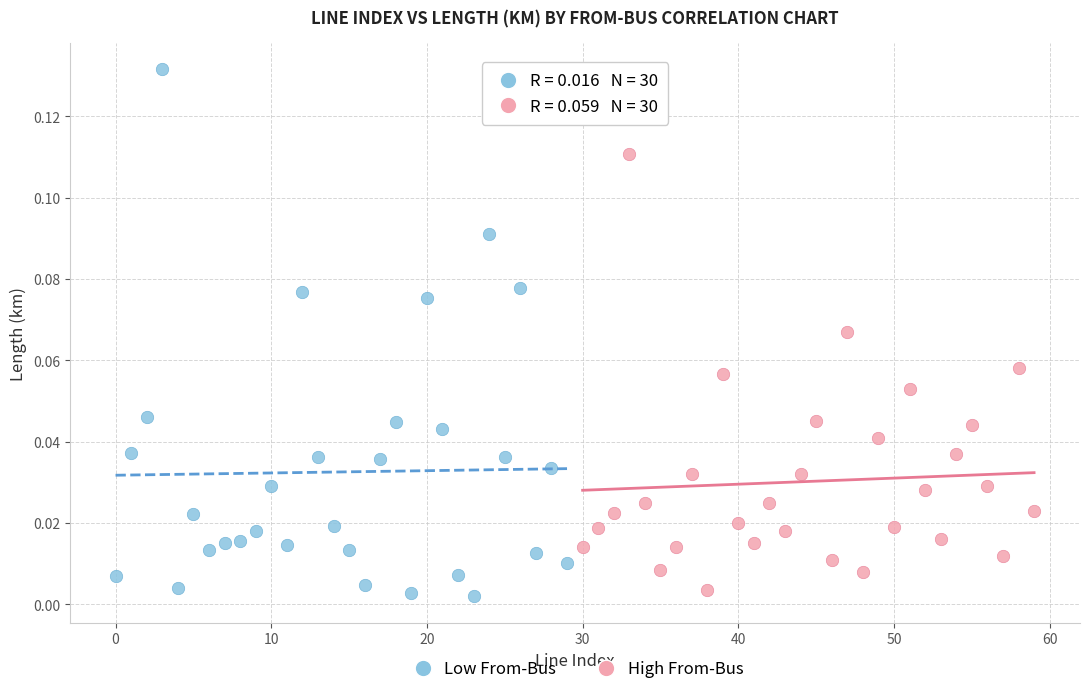

Which series reaches the maximum Y coordinate?

Low From-Bus